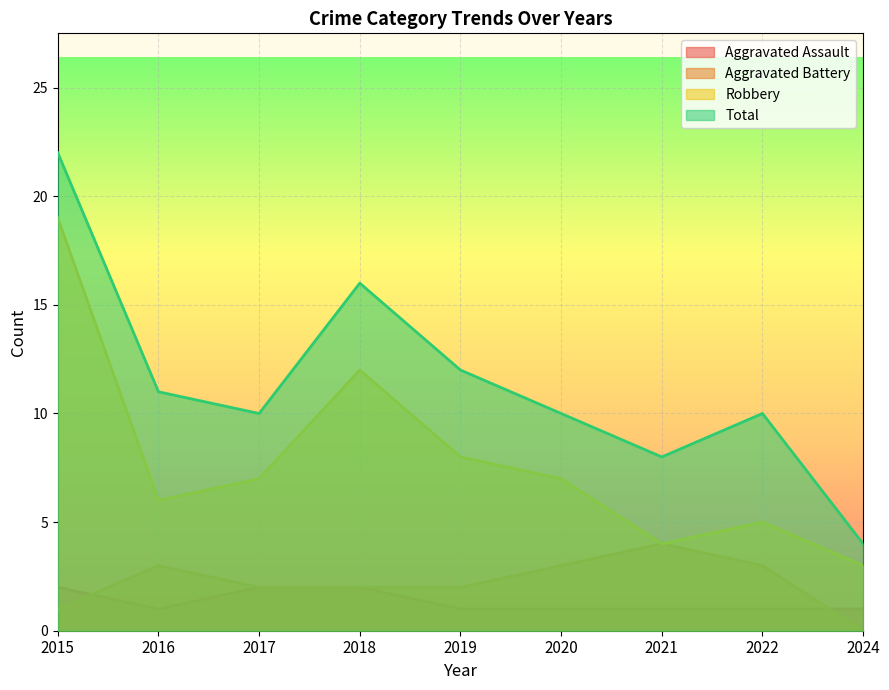

Where is the first local maximum for Aggravated Battery?

2016